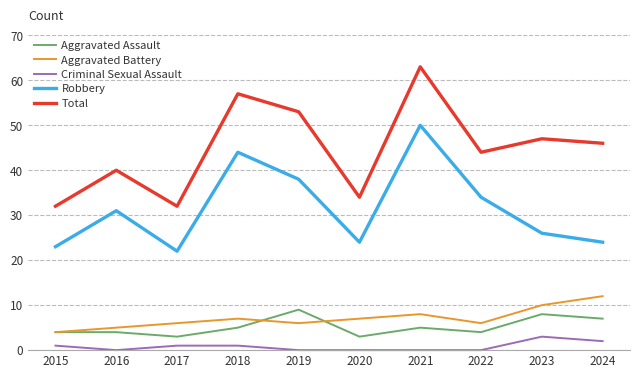

At 2020, list the series in order from smallest to largest.

Criminal Sexual Assault, Aggravated Assault, Aggravated Battery, Robbery, Total